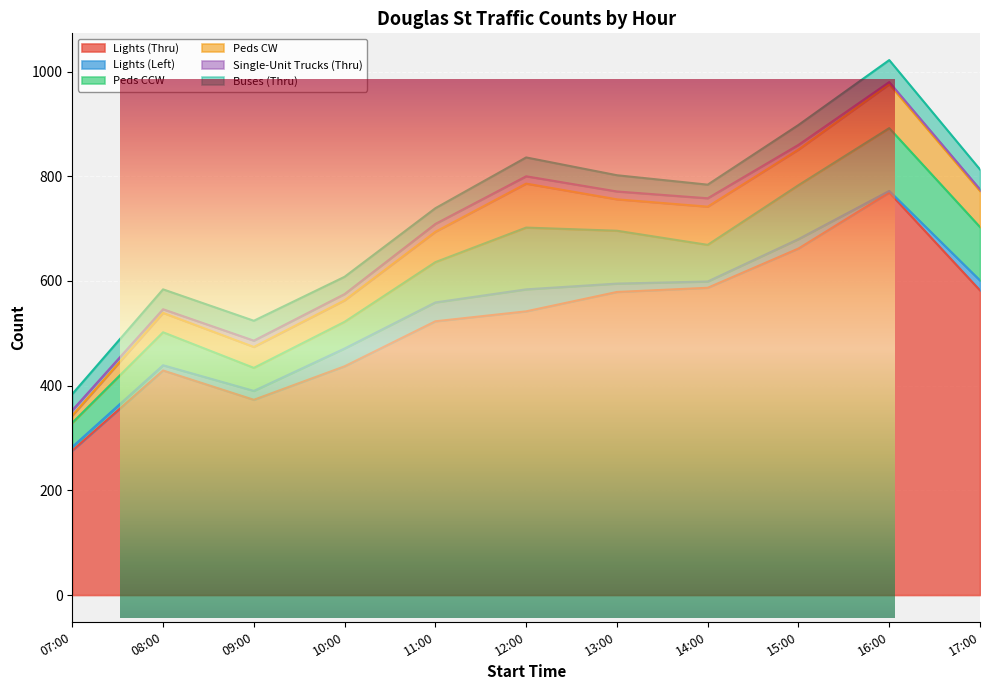

At which label does Lights (Left) first exceed 17?

10:00